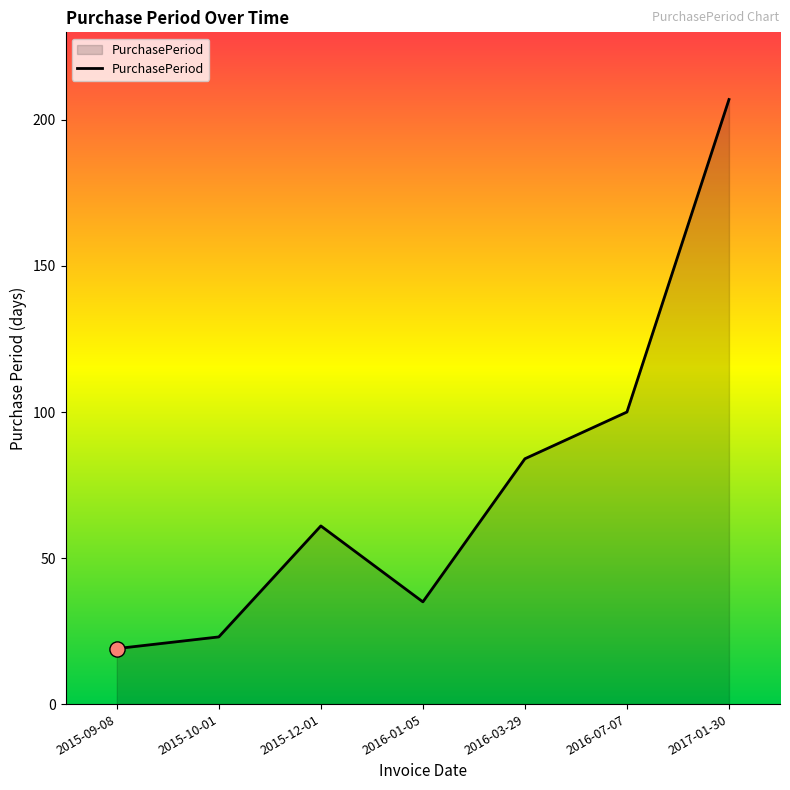

Which has a higher value, 2016-01-05 or 2015-12-01?

2015-12-01